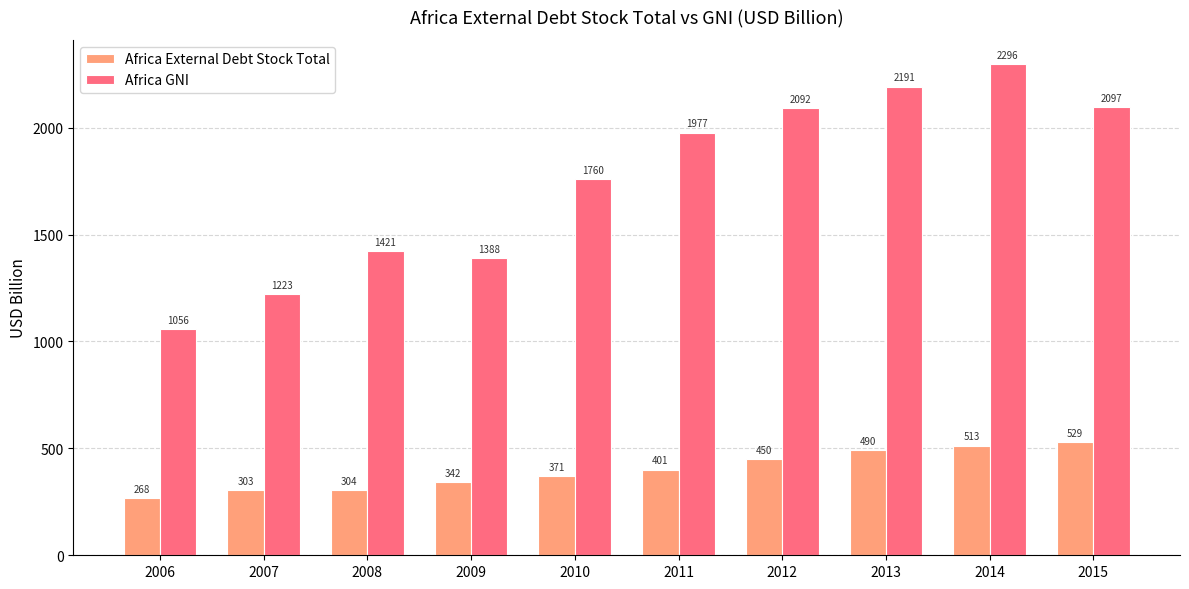

At how many categories does at least one series exceed 911?

10